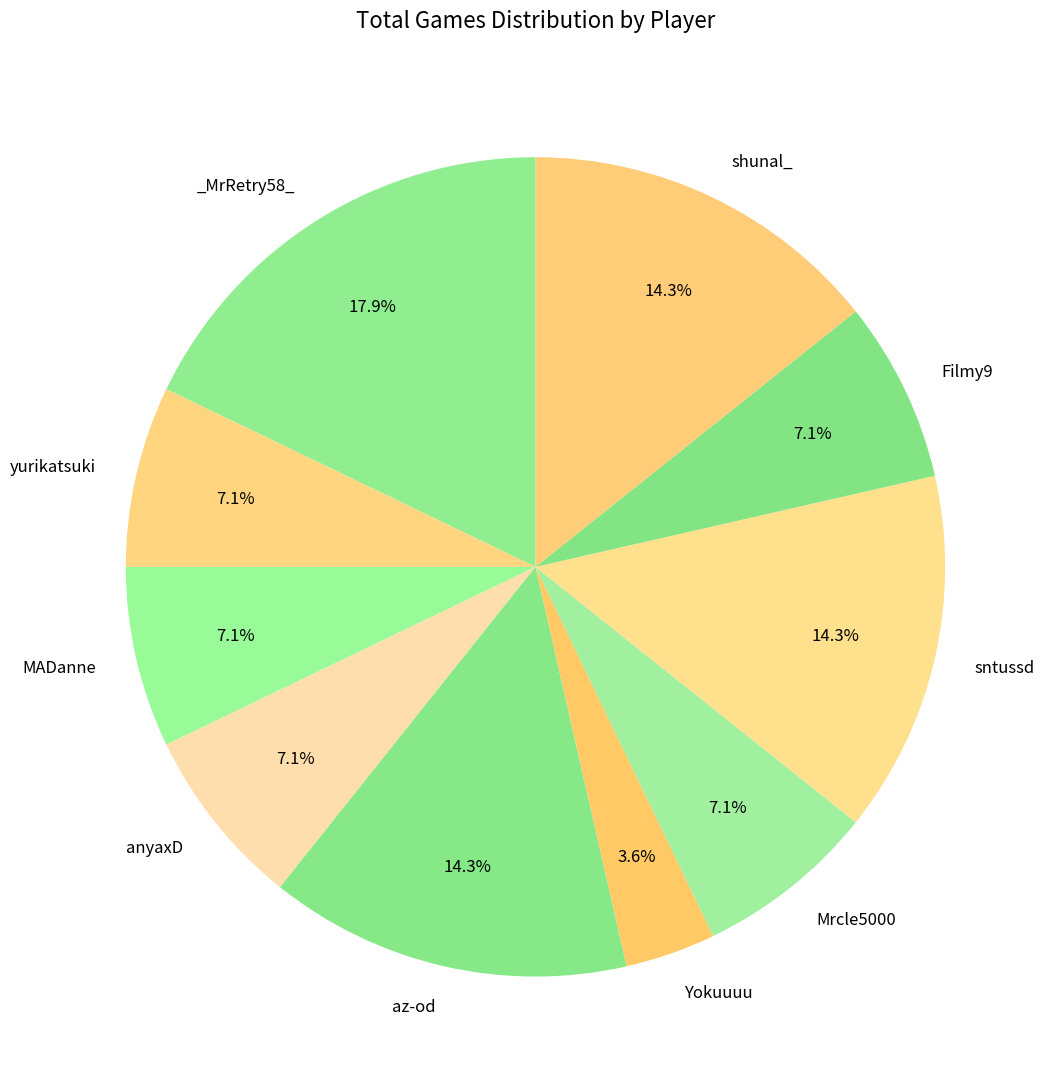

Count the number of slices in the pie.

10